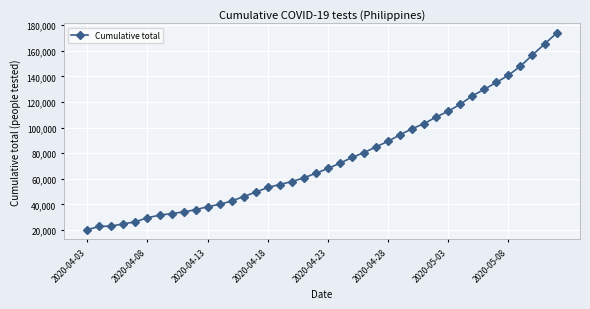

What is the value of the 13th point from the left?

42623